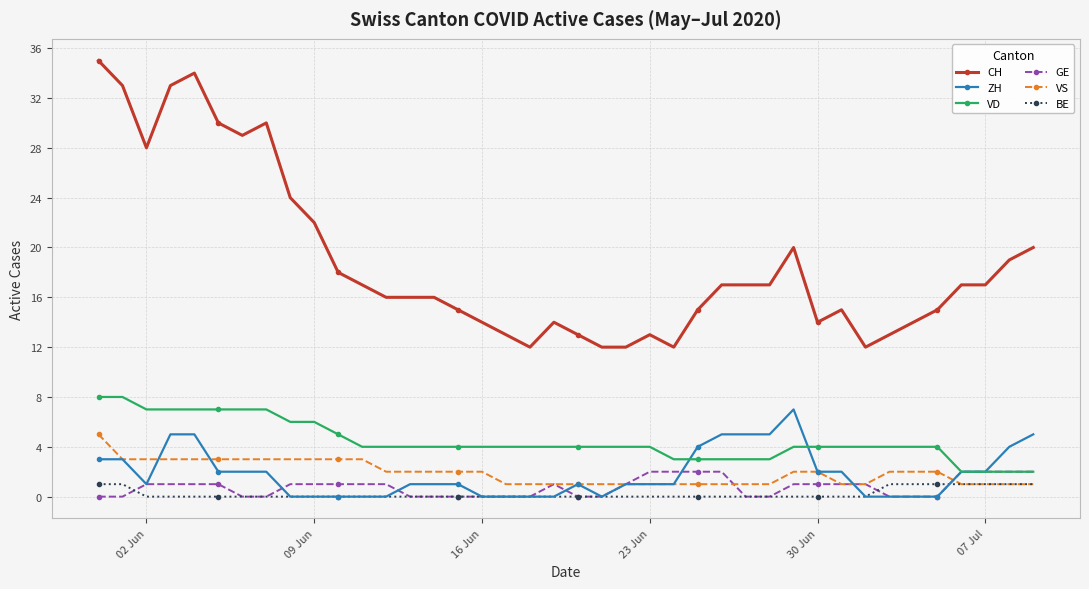

What is the value of the VD point at the 31st from the left?

4